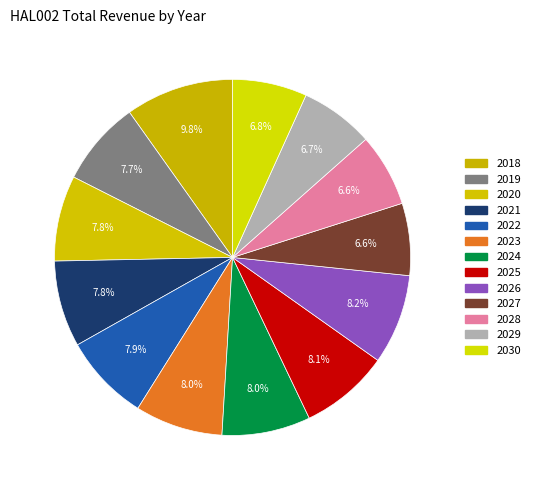

To the nearest percent, what is the difference between the 2018 and 2024 slice percentages?

2%